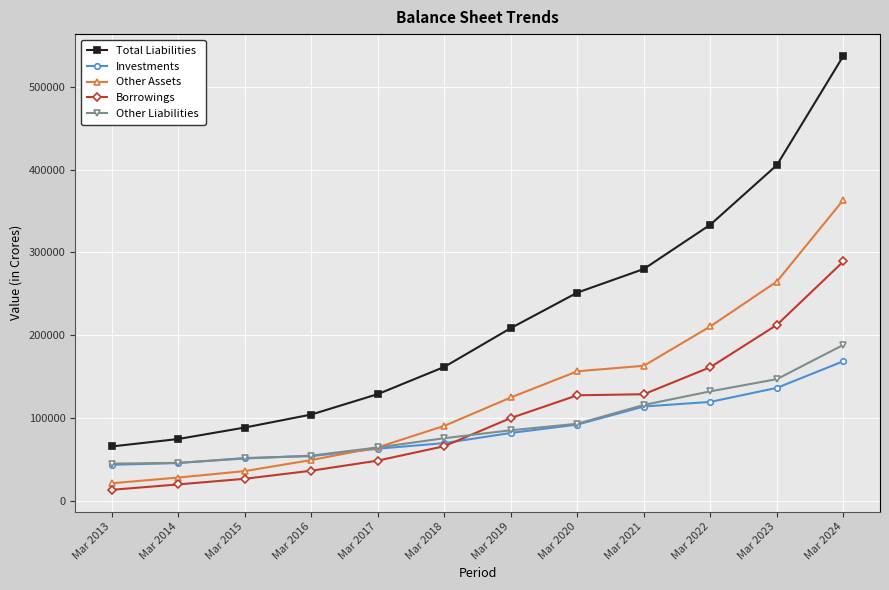

True or false: Borrowings and Total Liabilities cross at least once.

False